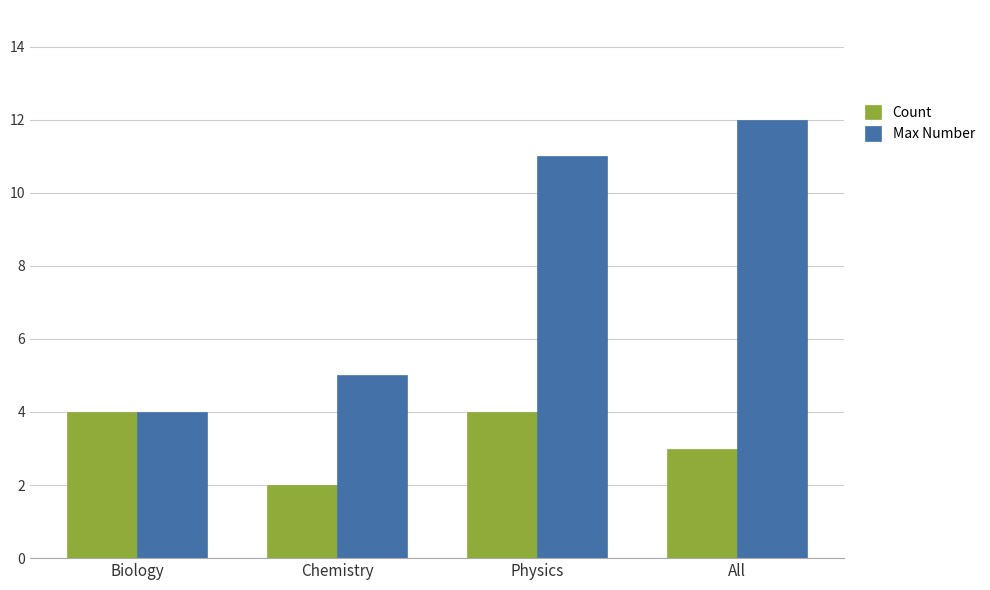

How many groups of bars are there?

4